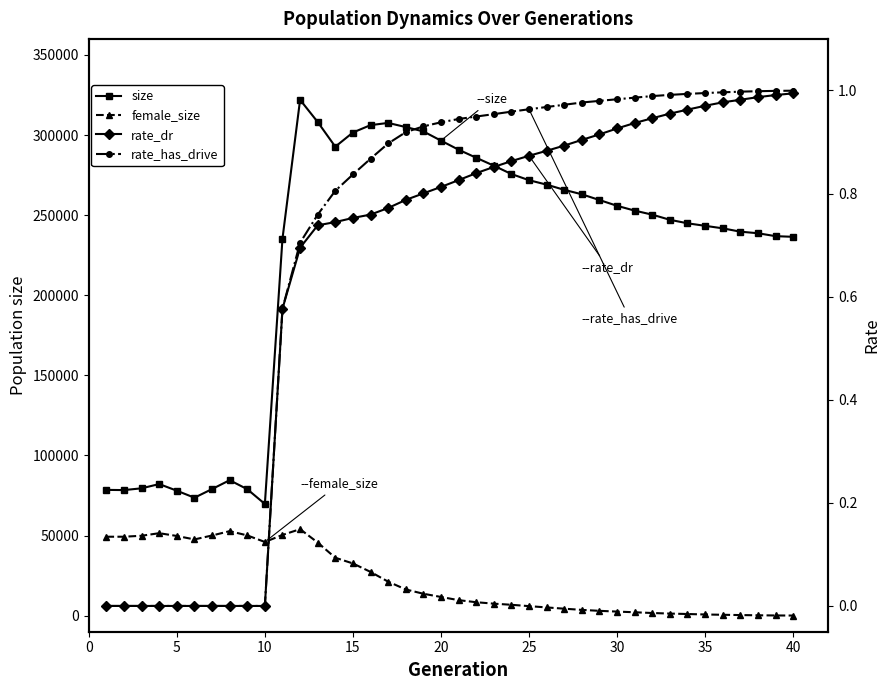

What are all the series names shown in the legend?

size, female_size, rate_dr, rate_has_drive